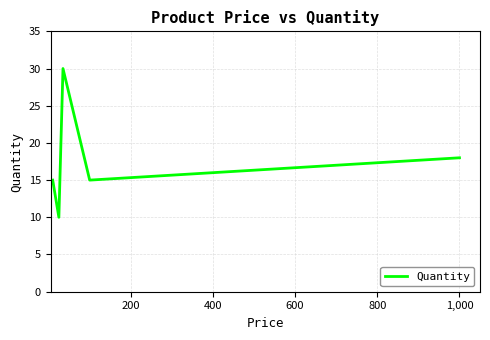

What is the minimum value shown in the chart?

10